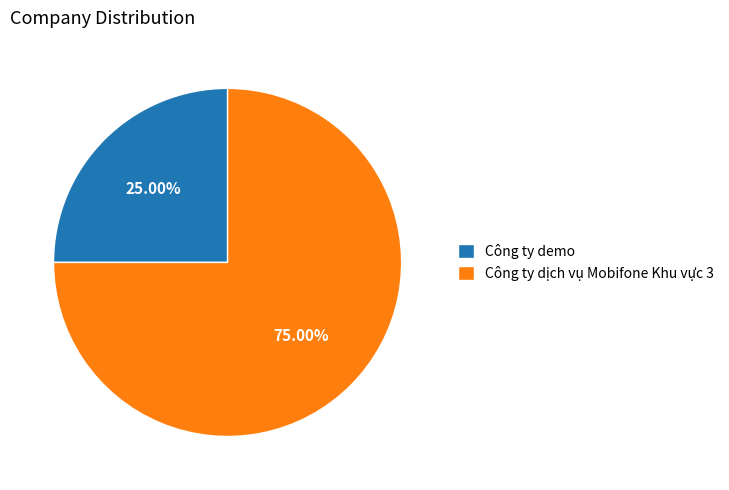

To the nearest percent, what portion does Công ty demo represent?

25%